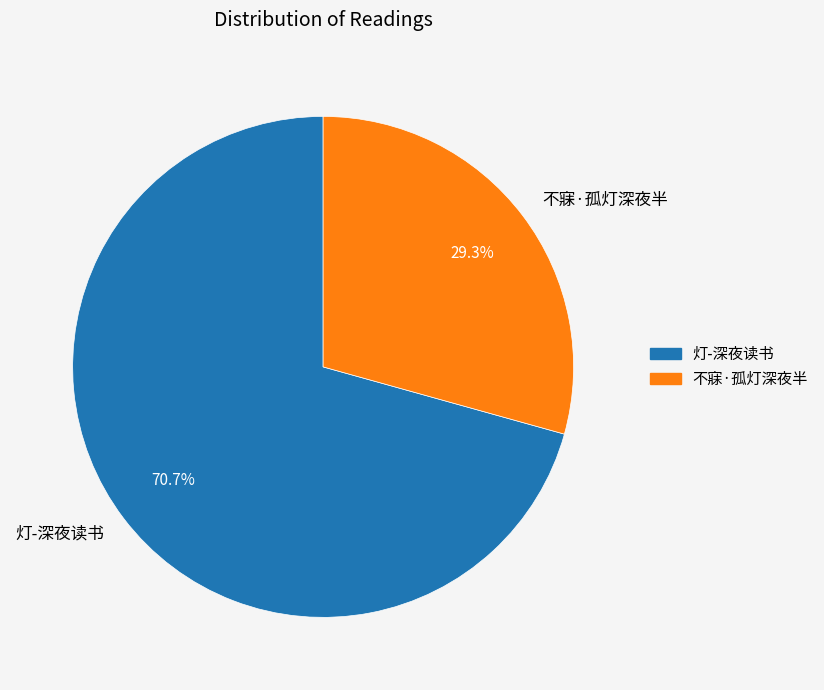

Count the number of slices in the pie.

2